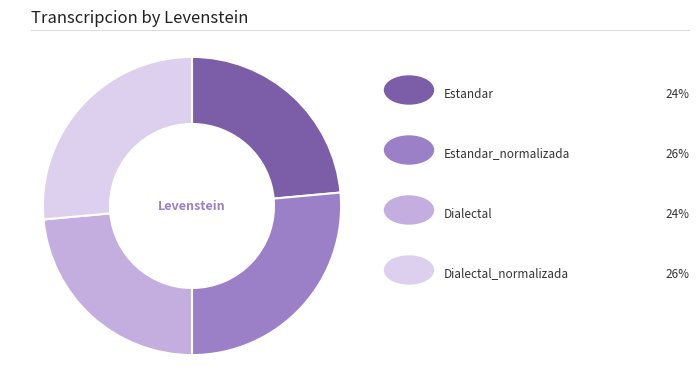

Is there any slice that represents more than half of the pie?

No